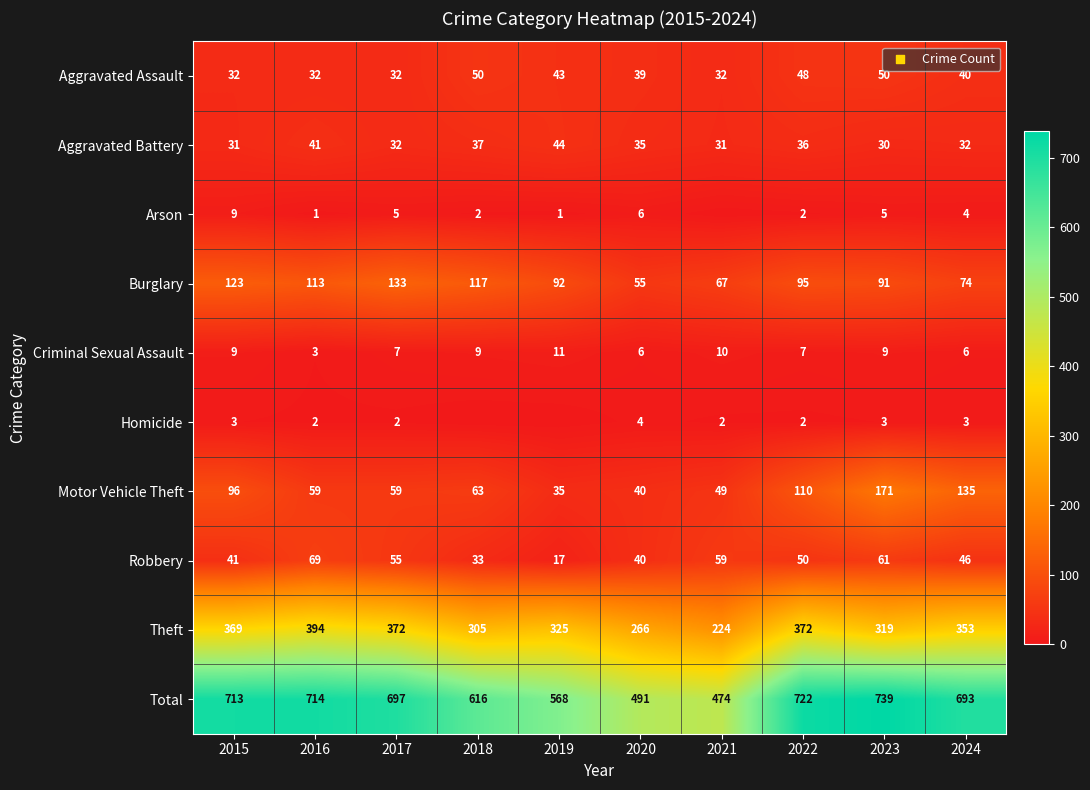

The Total series shows 161 at 2020. True or false?

False